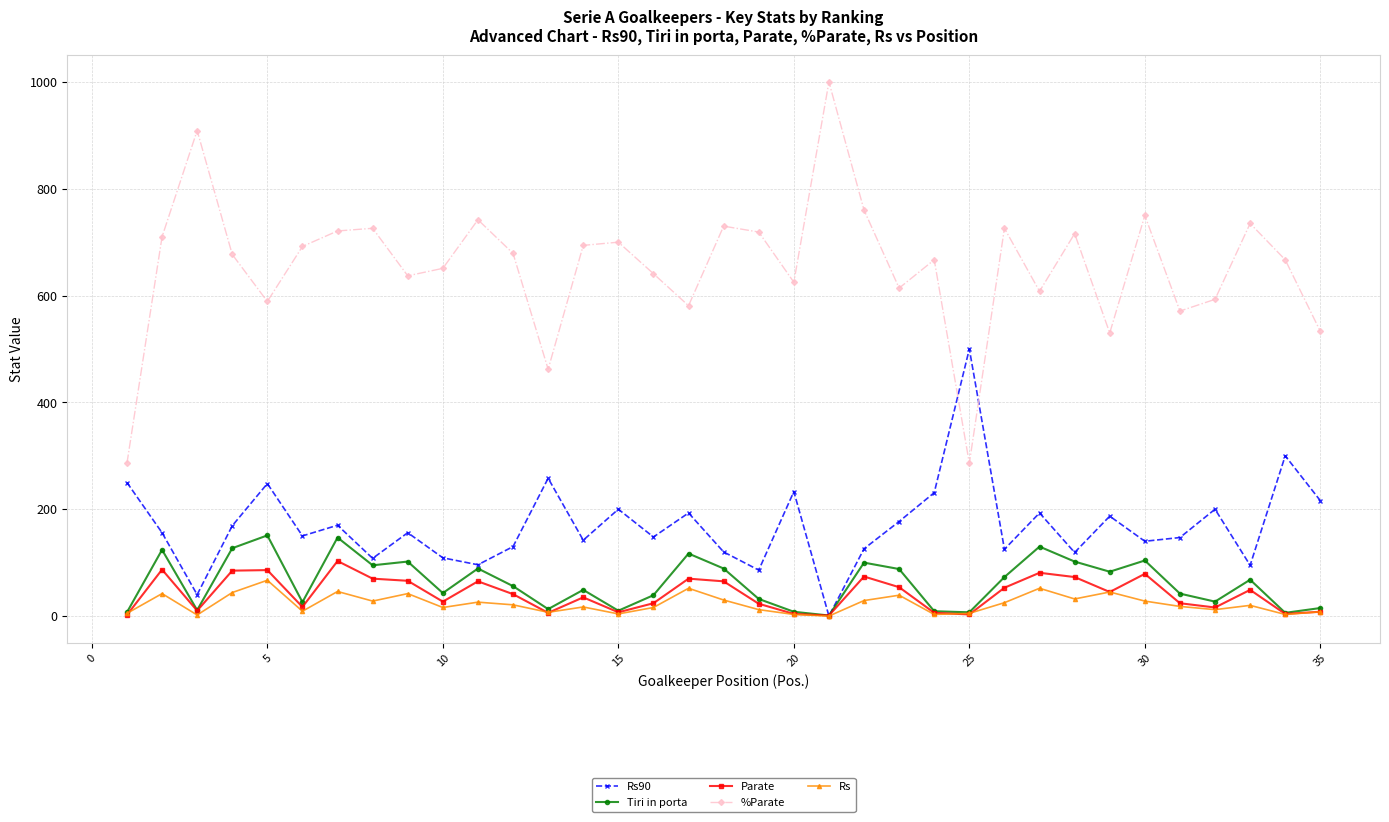

Which series has the widest spread of values?

%Parate